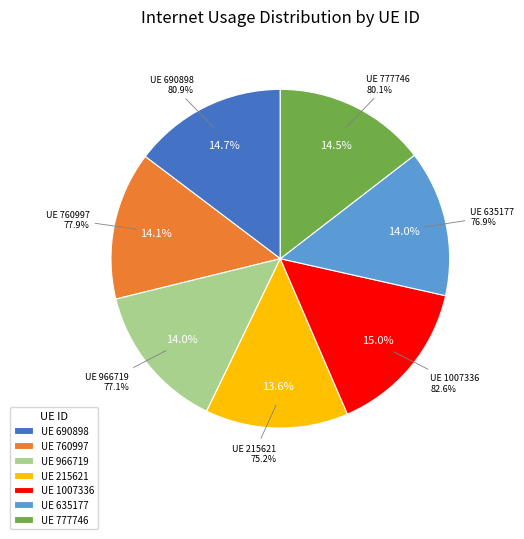

To the nearest percent, what is the difference between the 690898 and 966719 slice percentages?

1%